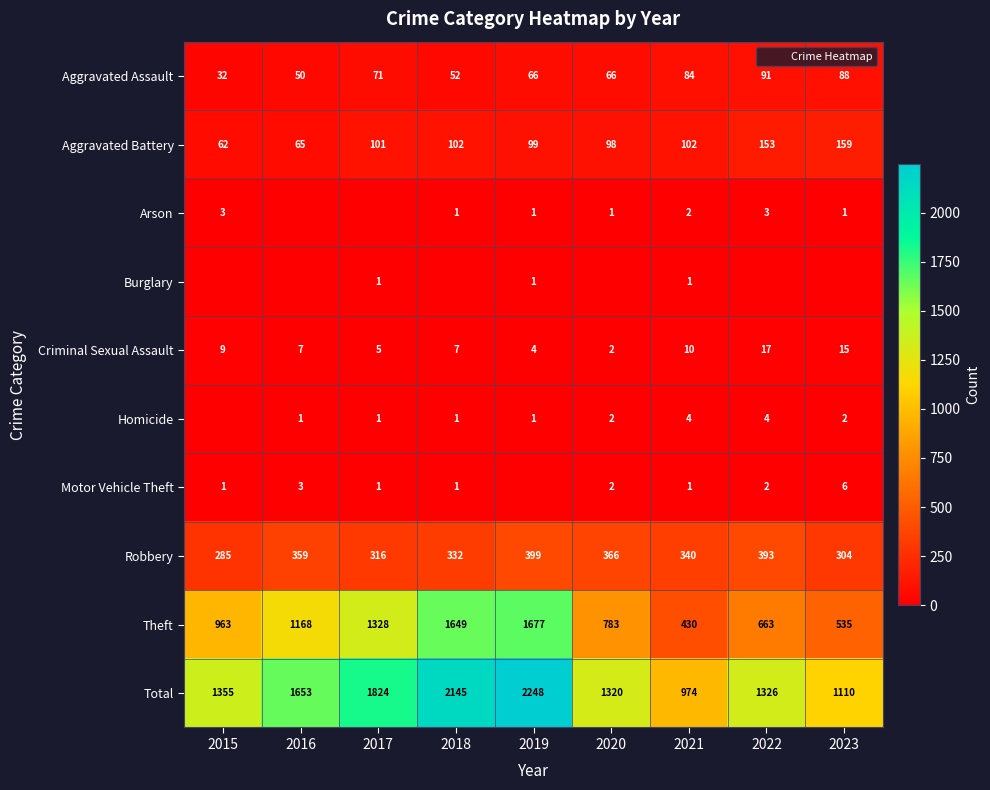

At which category is the sum across all series the highest?

2019